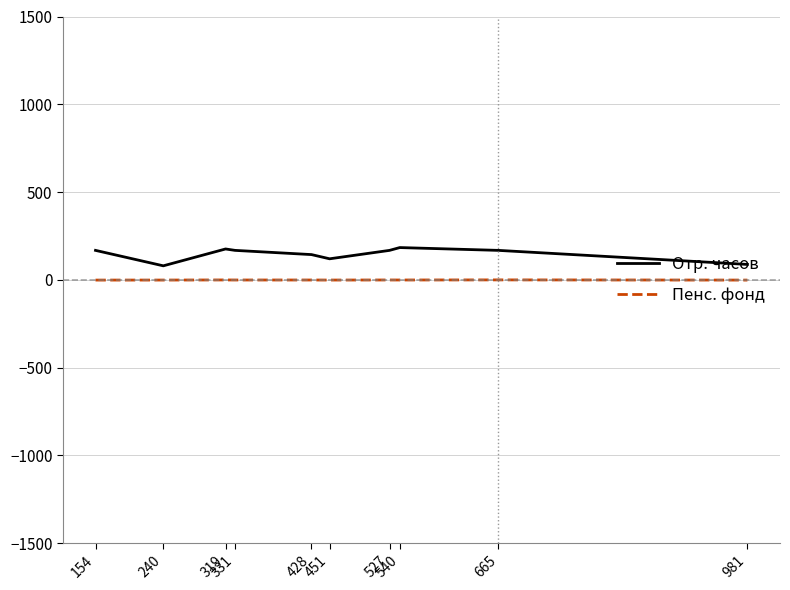

List the series in order of their overall mean, highest first.

Отр. часов, Пенс. фонд